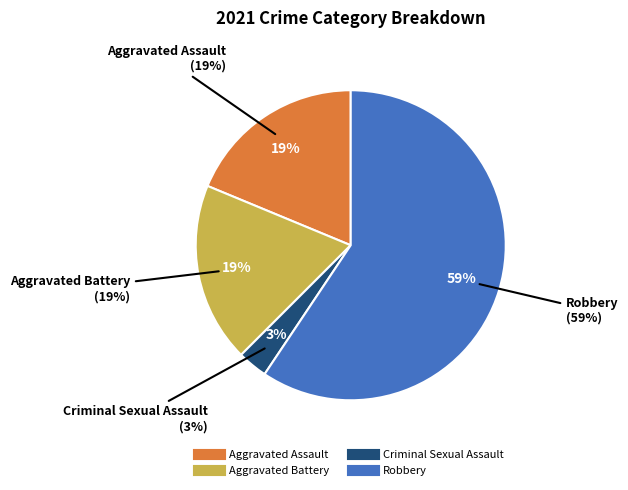

What percentage do Aggravated Battery and Criminal Sexual Assault together represent?

21.9%